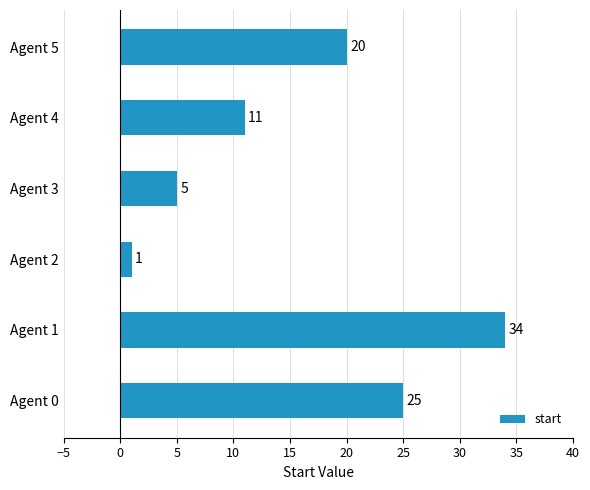

The value at Agent 0 is 25. True or false?

True